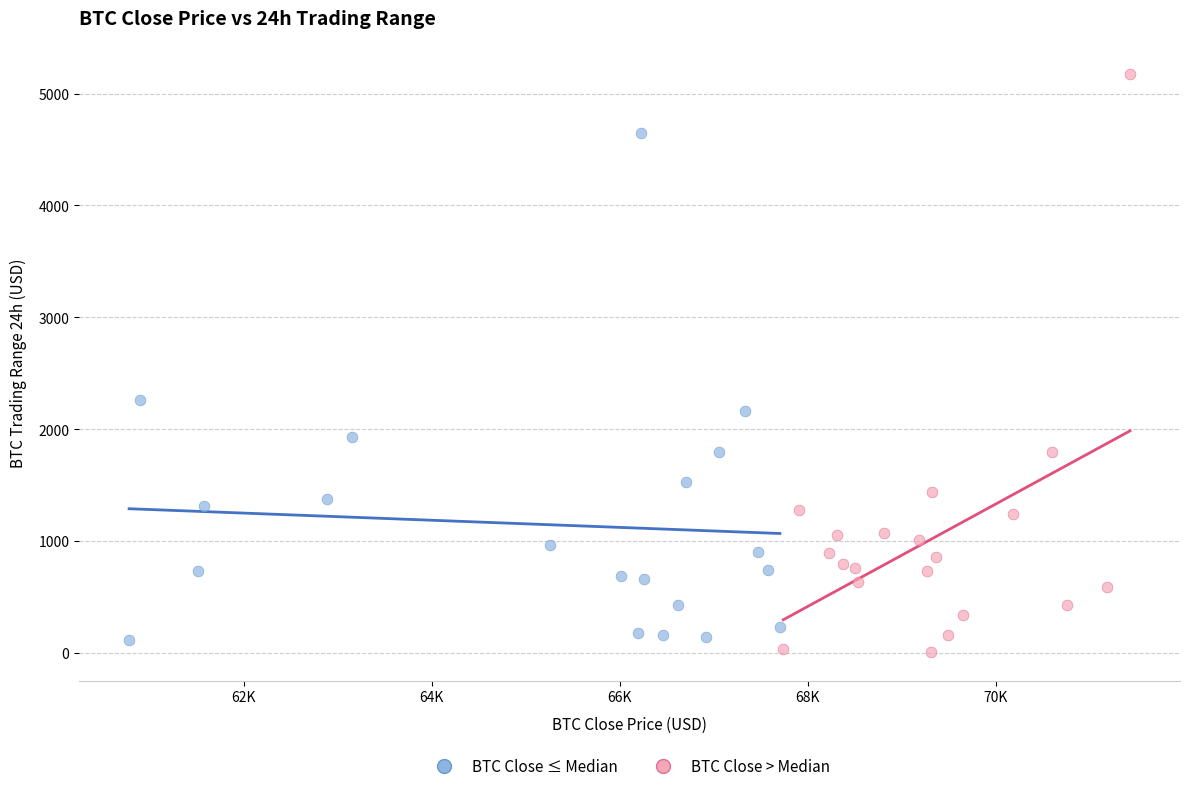

What are all the series names shown in the legend?

BTC Close ≤ Median, BTC Close > Median